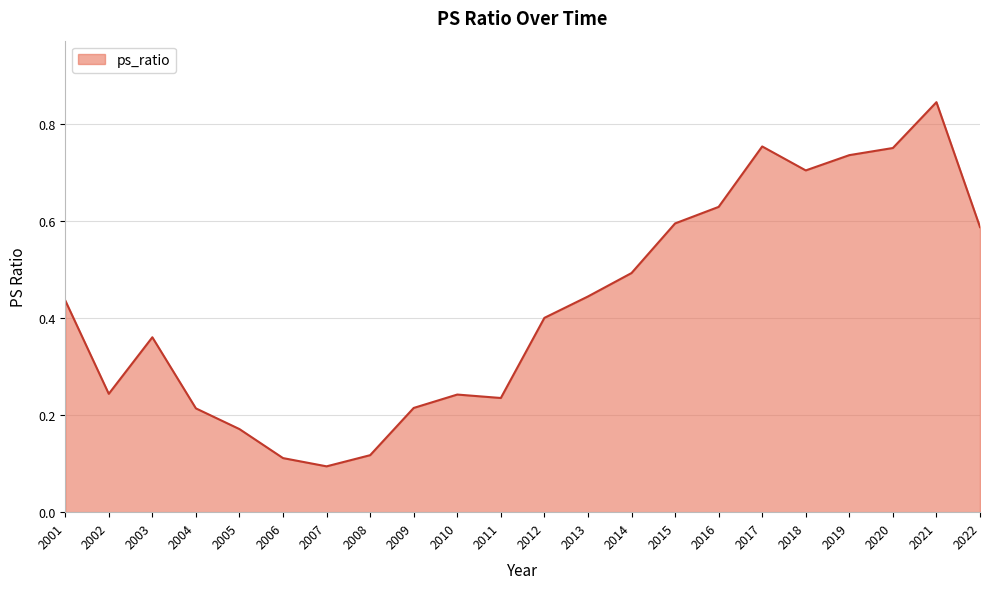

True or false: the data shows 1.1 at 2019.

False